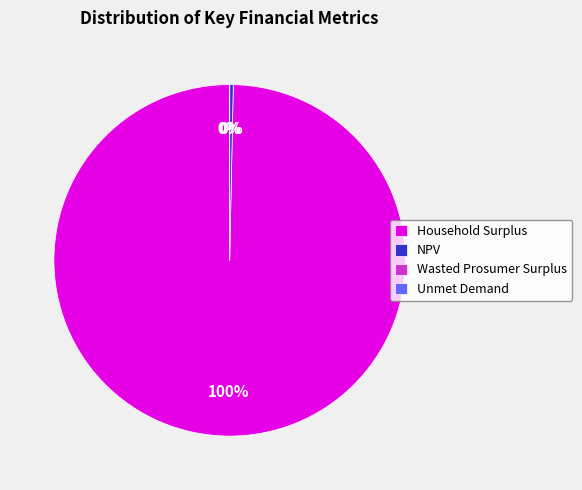

To the nearest percent, what is the difference between the largest and smallest slice percentages?

100%